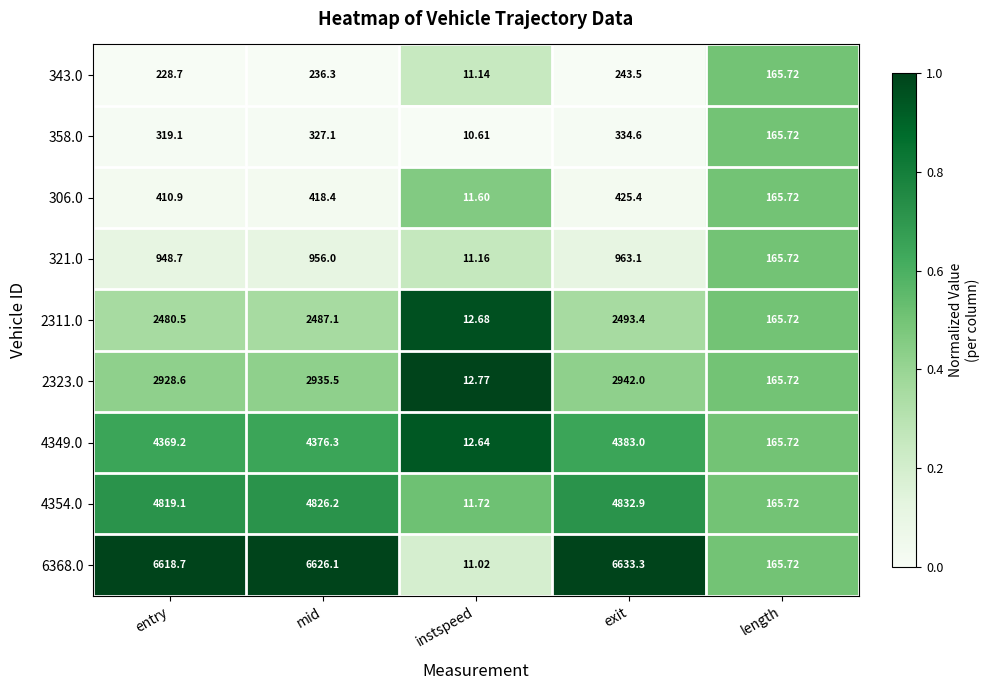

At which label is 6368.0 closest to 3322?

length